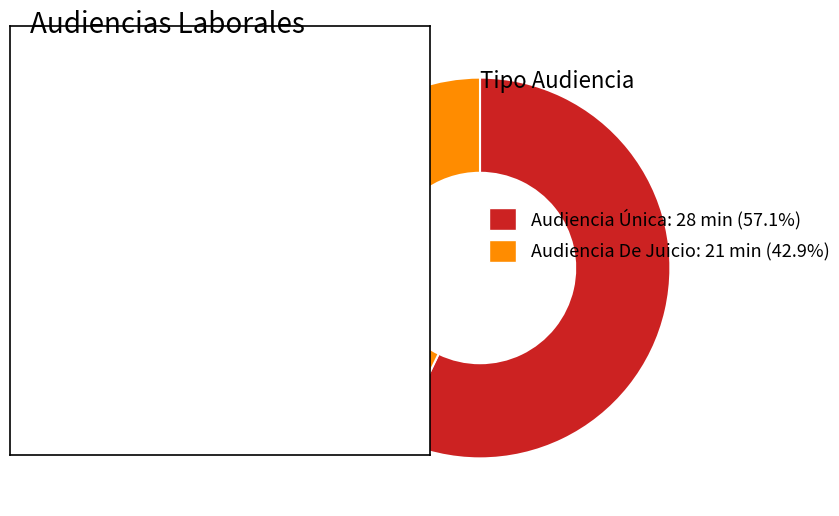

Rank the categories by value from highest to lowest.

Audiencia Única, Audiencia De Juicio